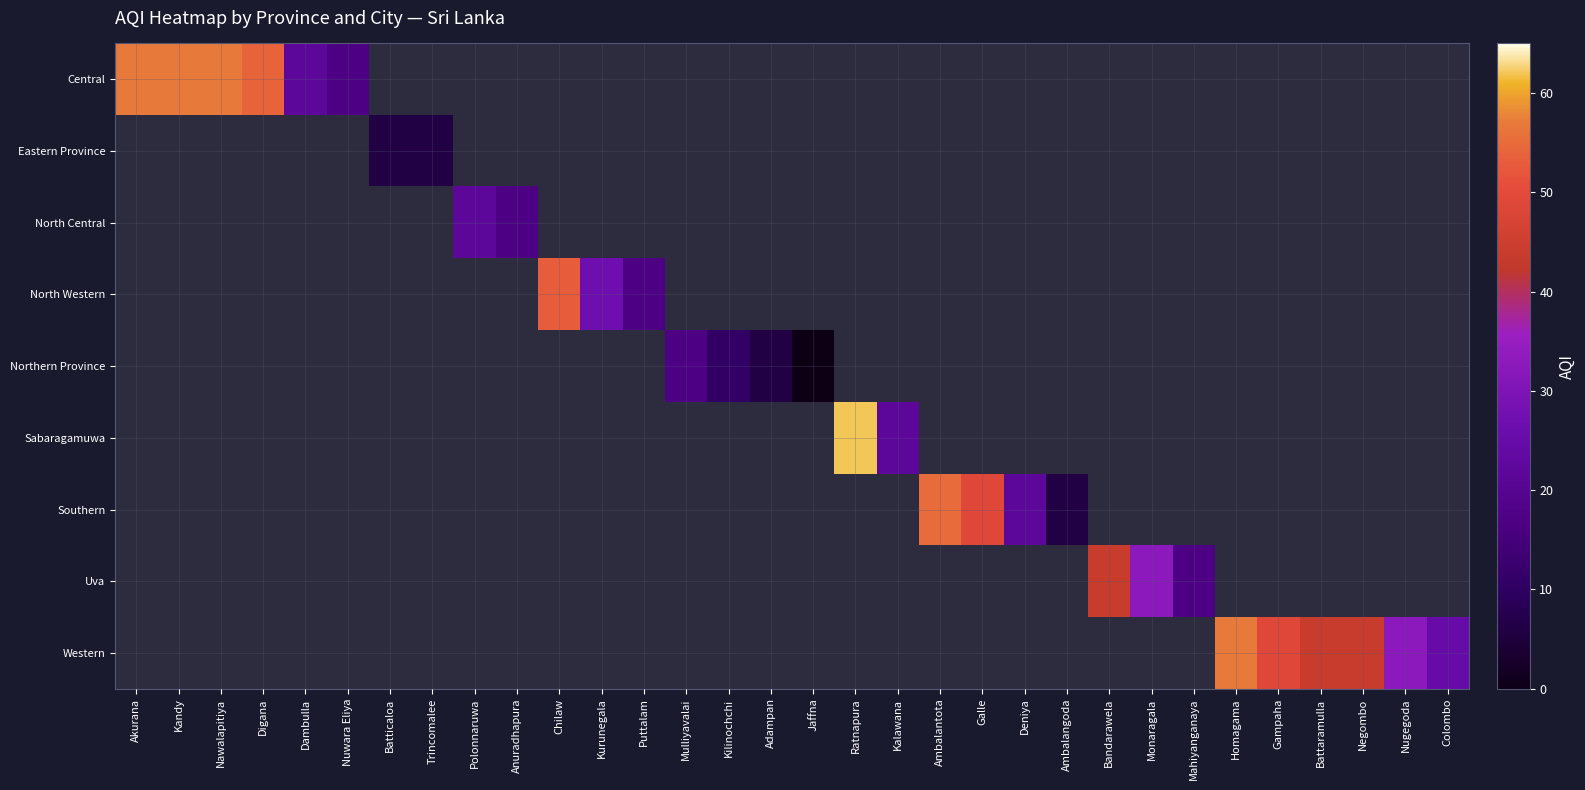

What is the greatest value displayed?

62.0